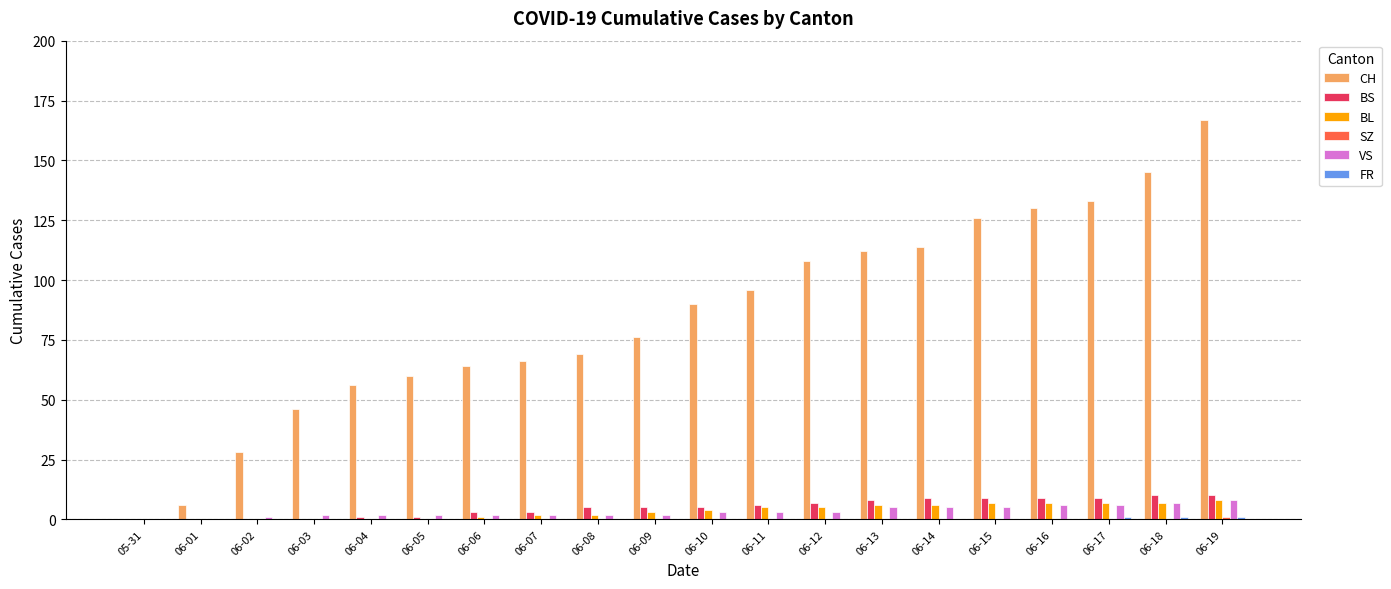

The value of BS at 06-07 is 3. True or false?

True